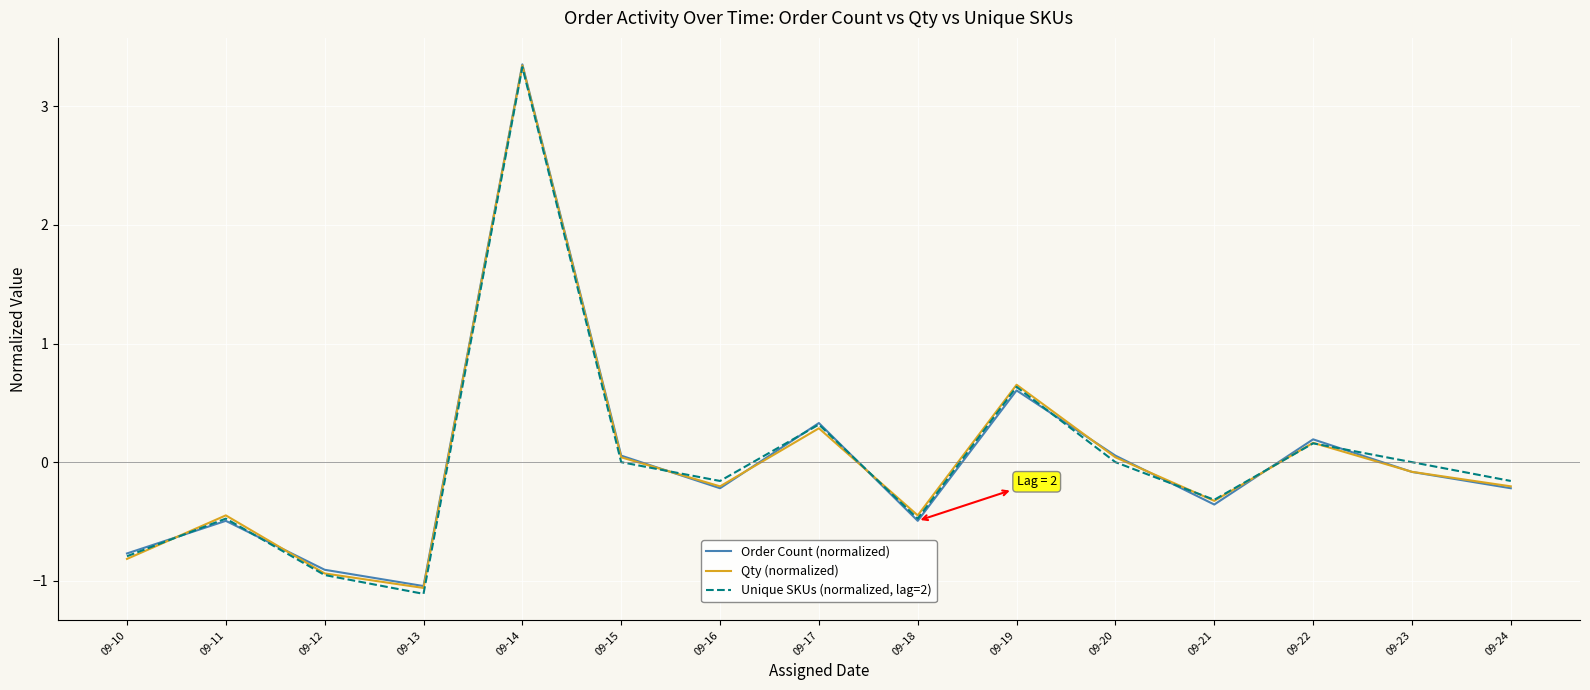

What is the lowest value of the Qty (normalized) series?

-1.1